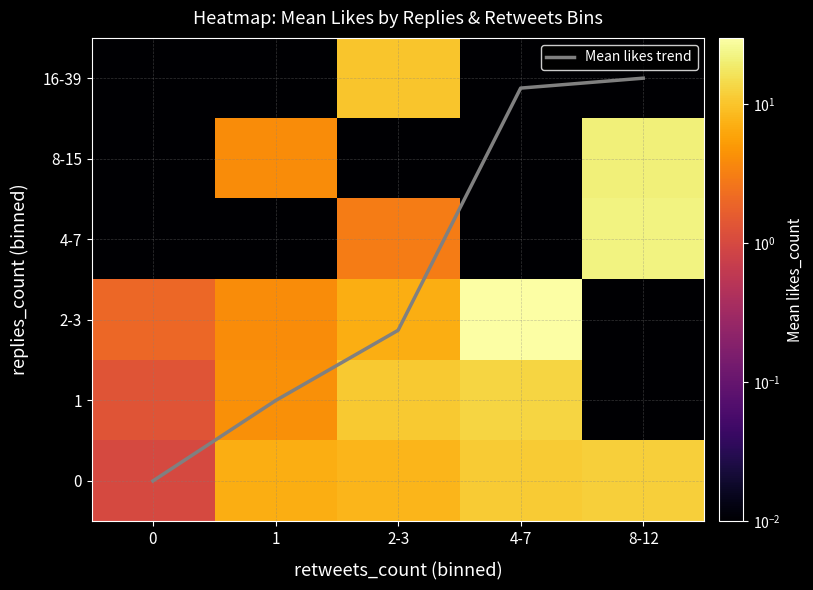

Is the value of 4-7 at 8-12 greater than the value of 0 at 2-3?

Yes